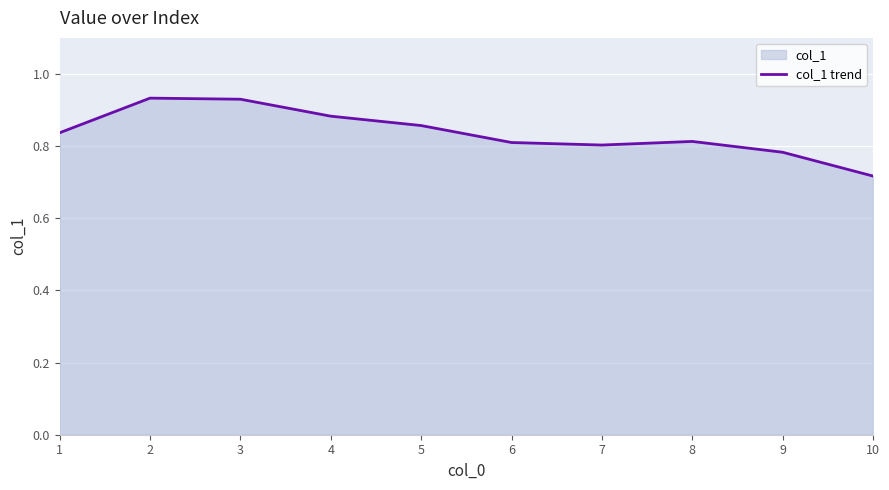

Between 6 and 9, which is larger?

6